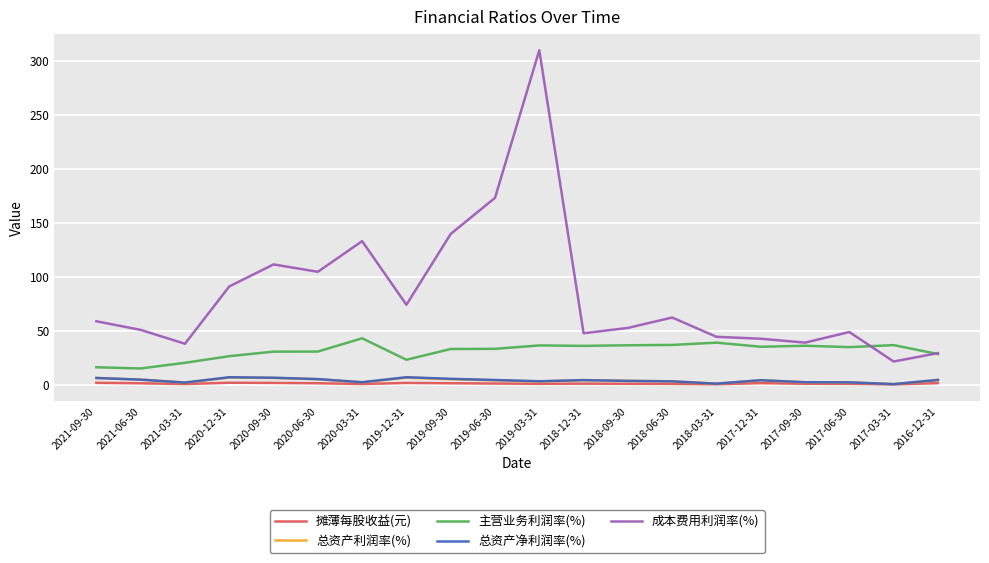

At which label does 成本费用利润率(%) reach its peak?

2019-03-31